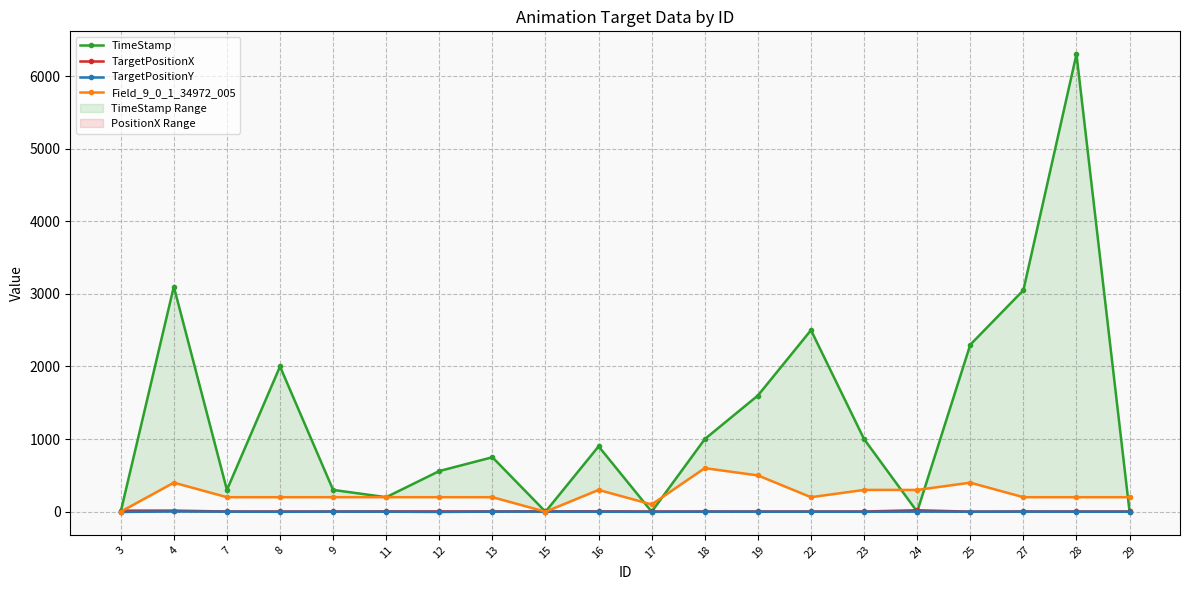

Is the value of TargetPositionY at 23 greater than the value of TargetPositionX at 18?

No